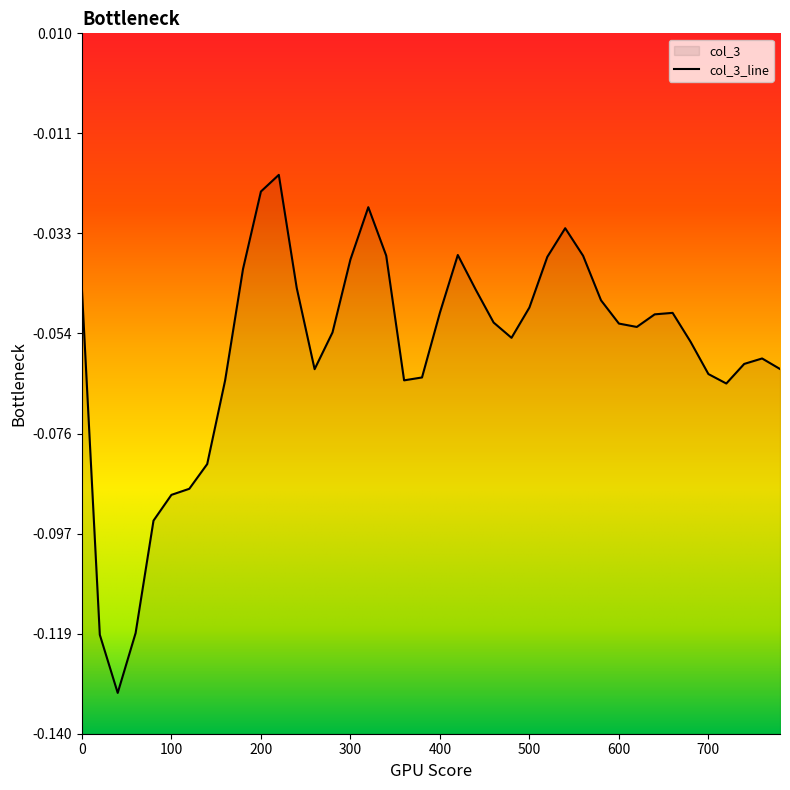

Where is the data nearest to the value 0?

220